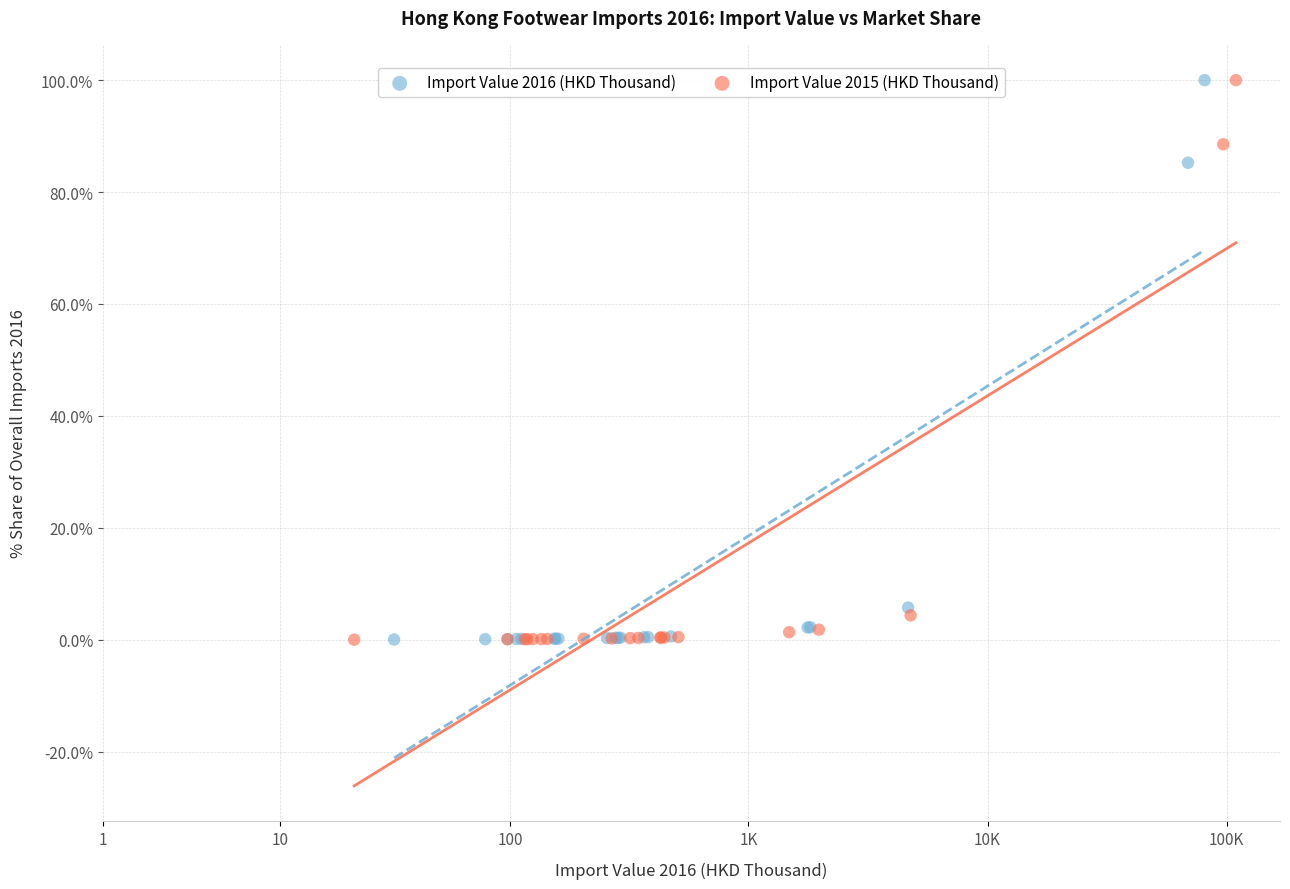

Which series has the largest Y range (max minus min)?

Import Value 2015 (HKD Thousand)